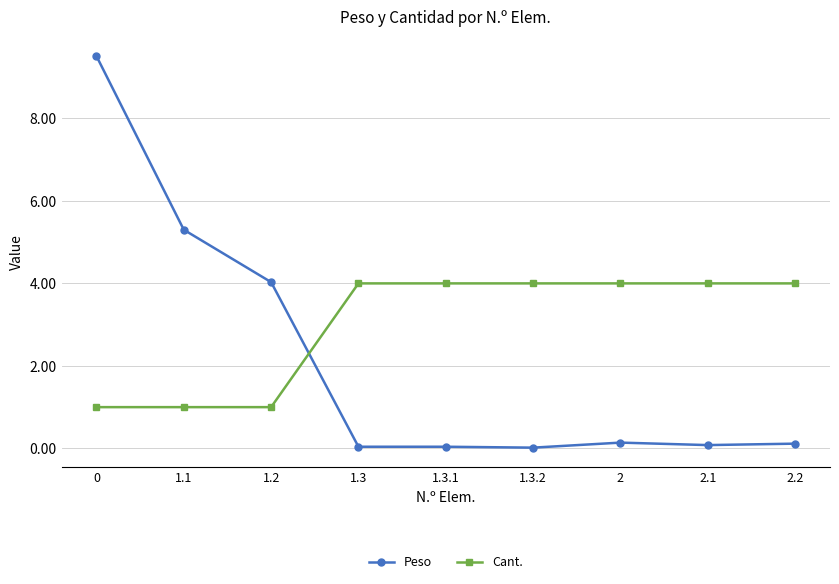

What position from the right is 1.1?

8